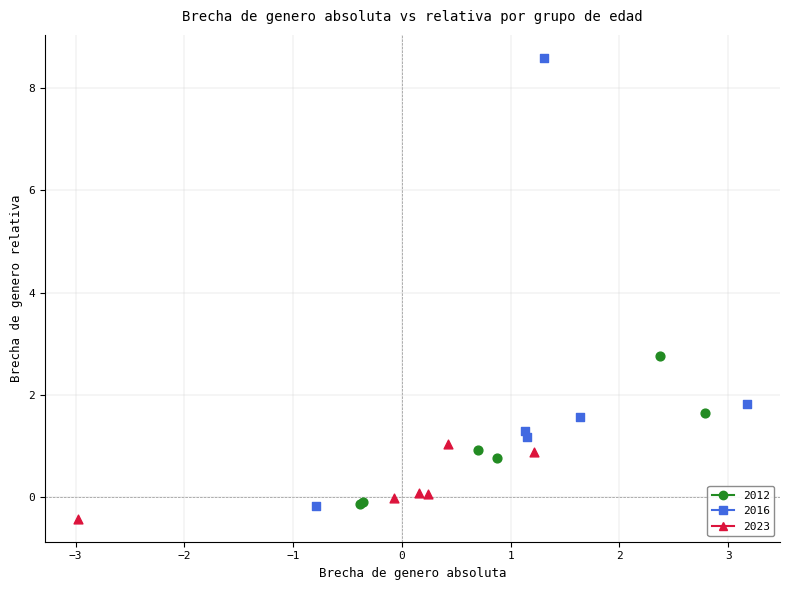

Which series has the widest spread of Y values?

2016